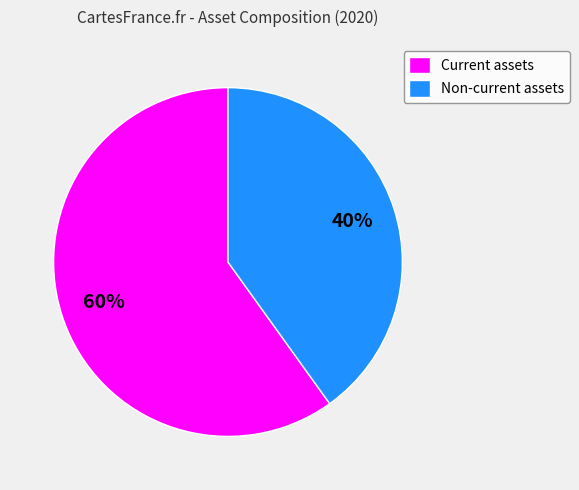

To the nearest percent, what is the difference between the Non-current assets and Current assets slice percentages?

20%